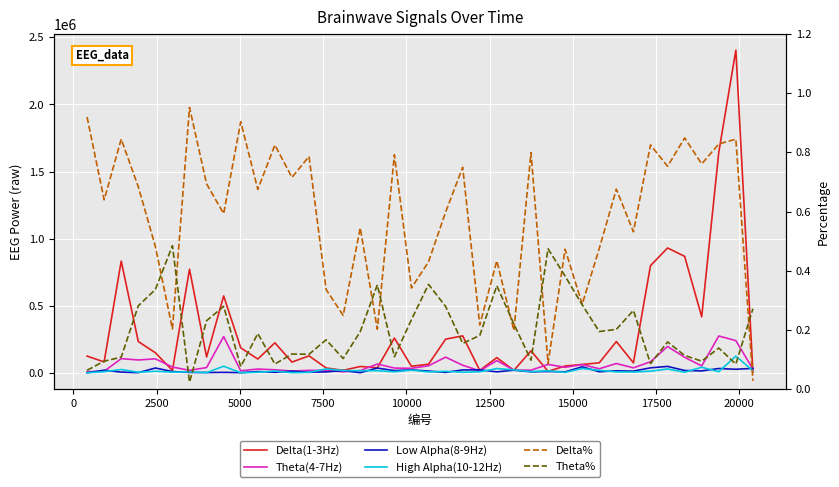

How many lines are shown in the chart?

6